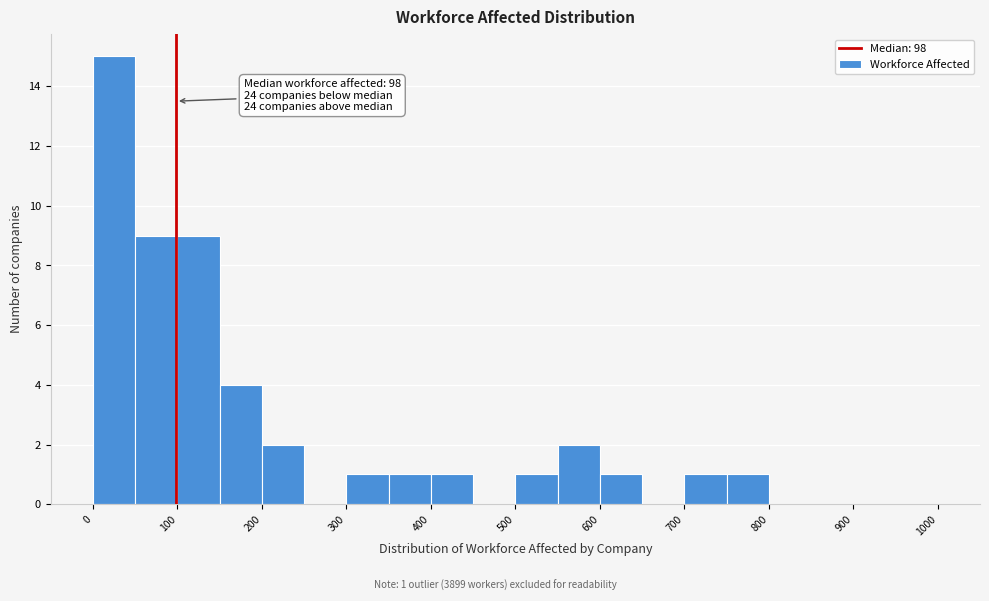

Which range on the x-axis has the tallest bar?

0 to 50